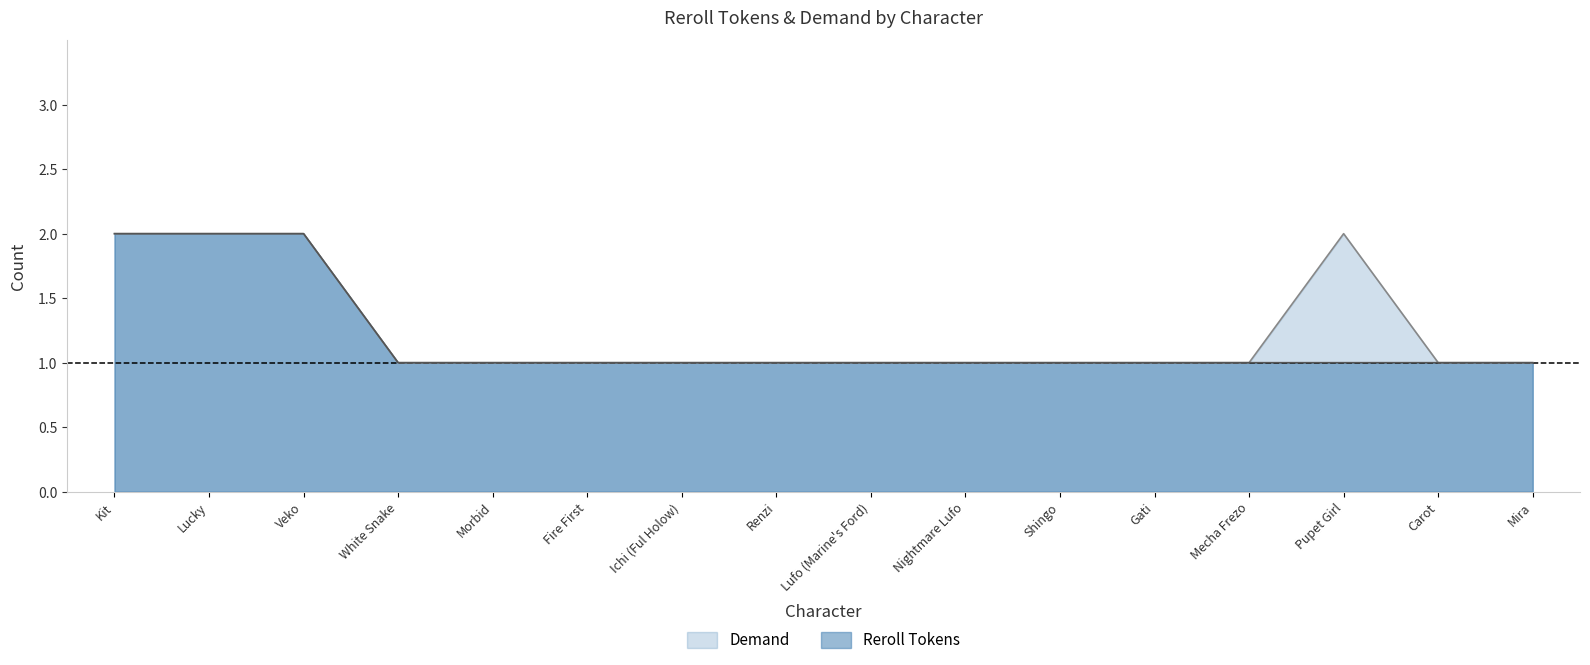

In Demand, how many points are higher than both neighbors (excluding endpoints)?

1